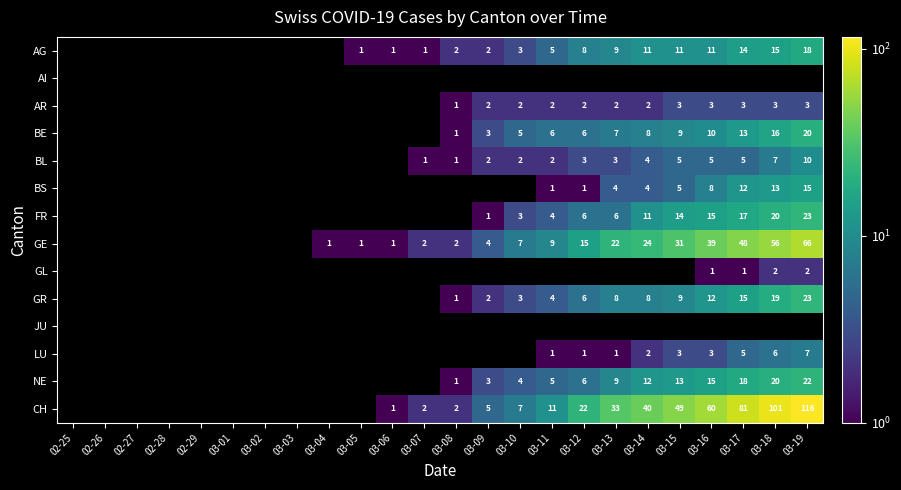

True or false: BE has a value of 1 at 03-08.

True